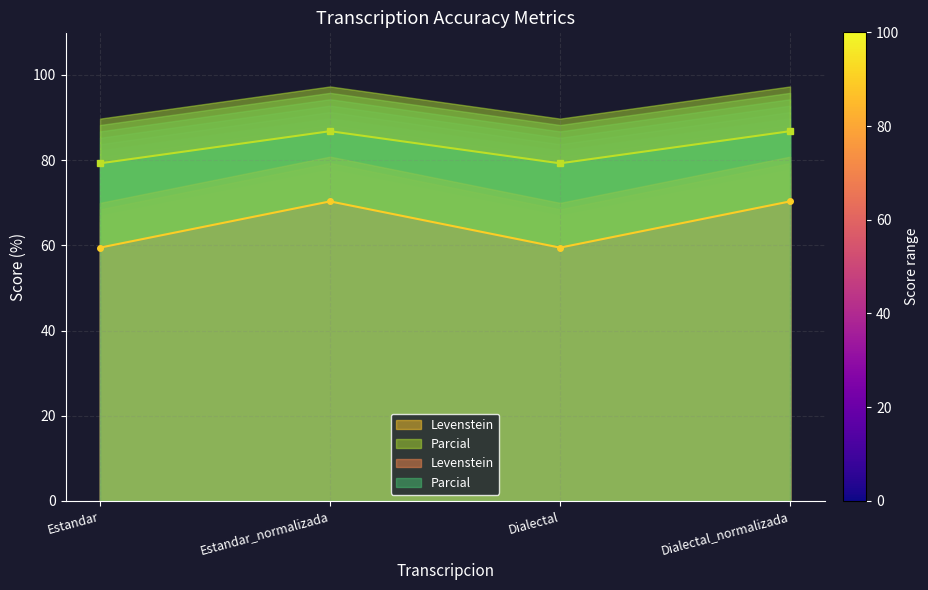

What is the value of the Levenstein point at the 3rd from the left?

79.2